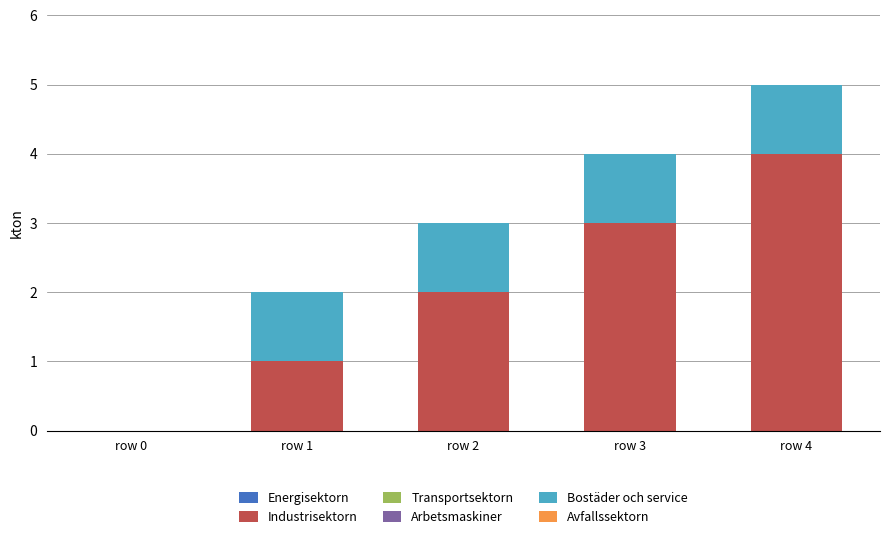

The Industrisektorn series shows 3 at row 0. True or false?

False